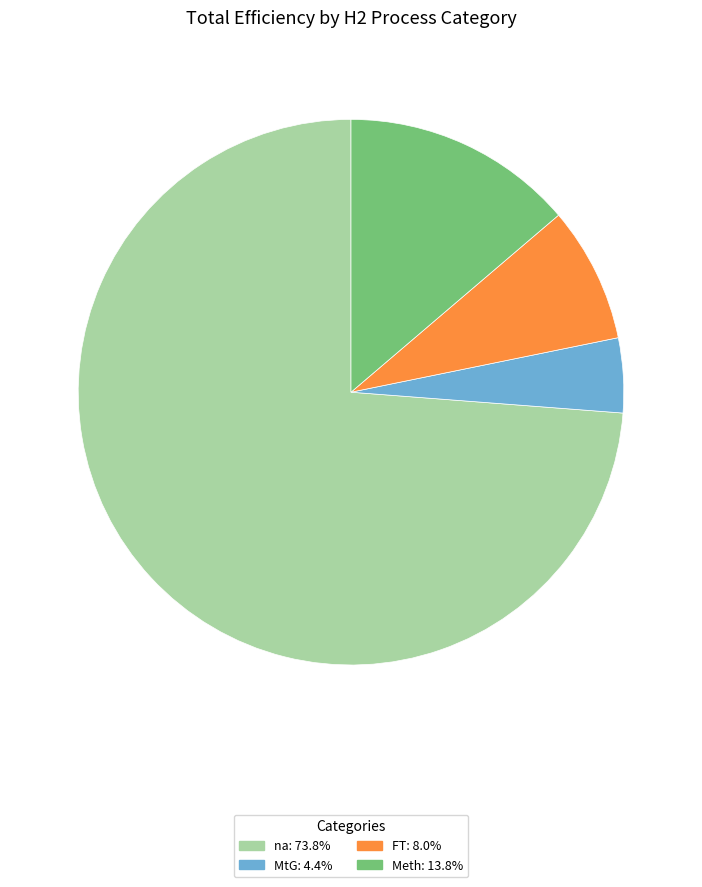

What is the ratio of the value at na to the value at Meth?

5.4